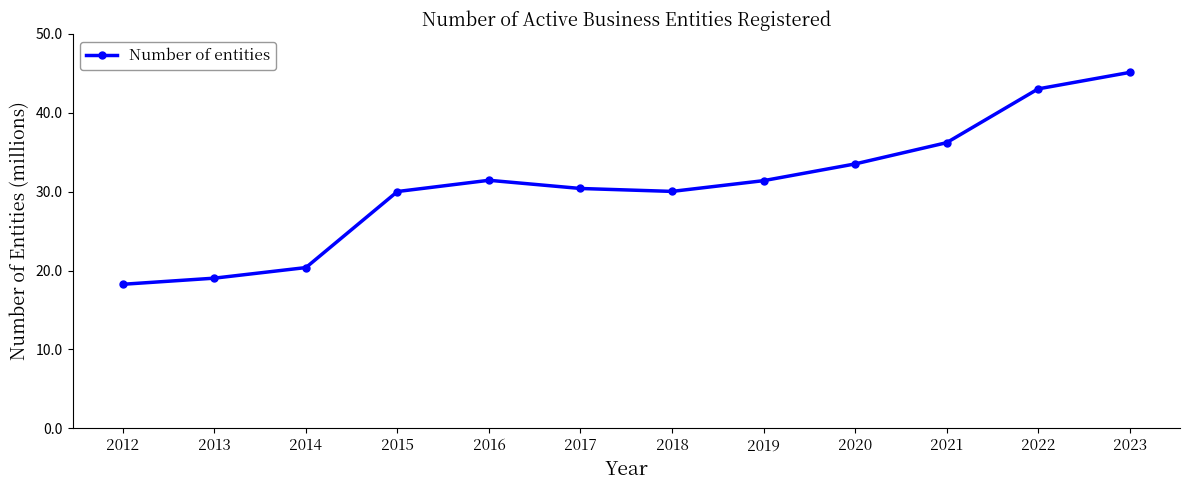

Reading right to left, extract all data points from this chart.

2023=45.1	2022=43.0	2021=36.2	2020=33.5	2019=31.4	2018=30.0	2017=30.4	2016=31.4	2015=30.0	2014=20.4	2013=19.0	2012=18.3